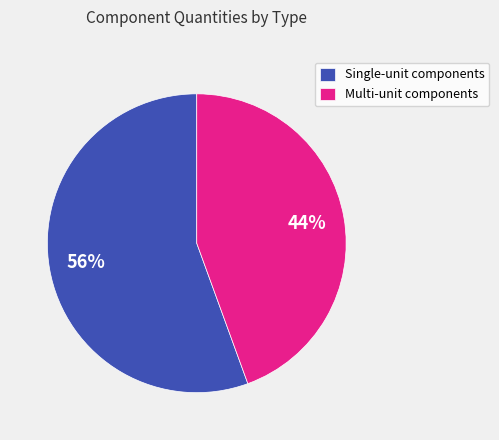

Is it true that Multi-unit components is 44% of the pie?

True